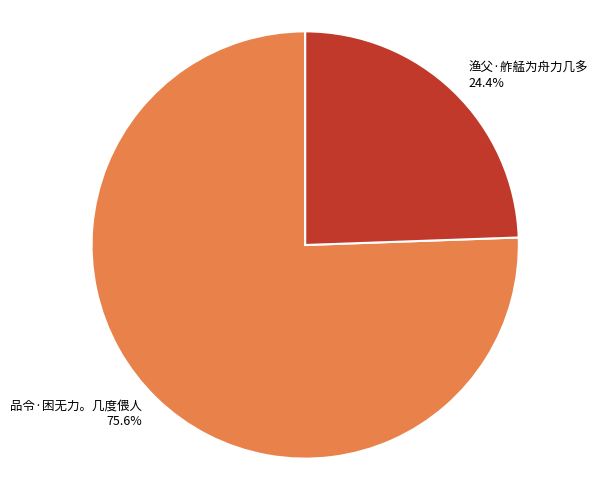

Does 渔父·舴艋为舟力几多 account for over 50% of the chart?

No